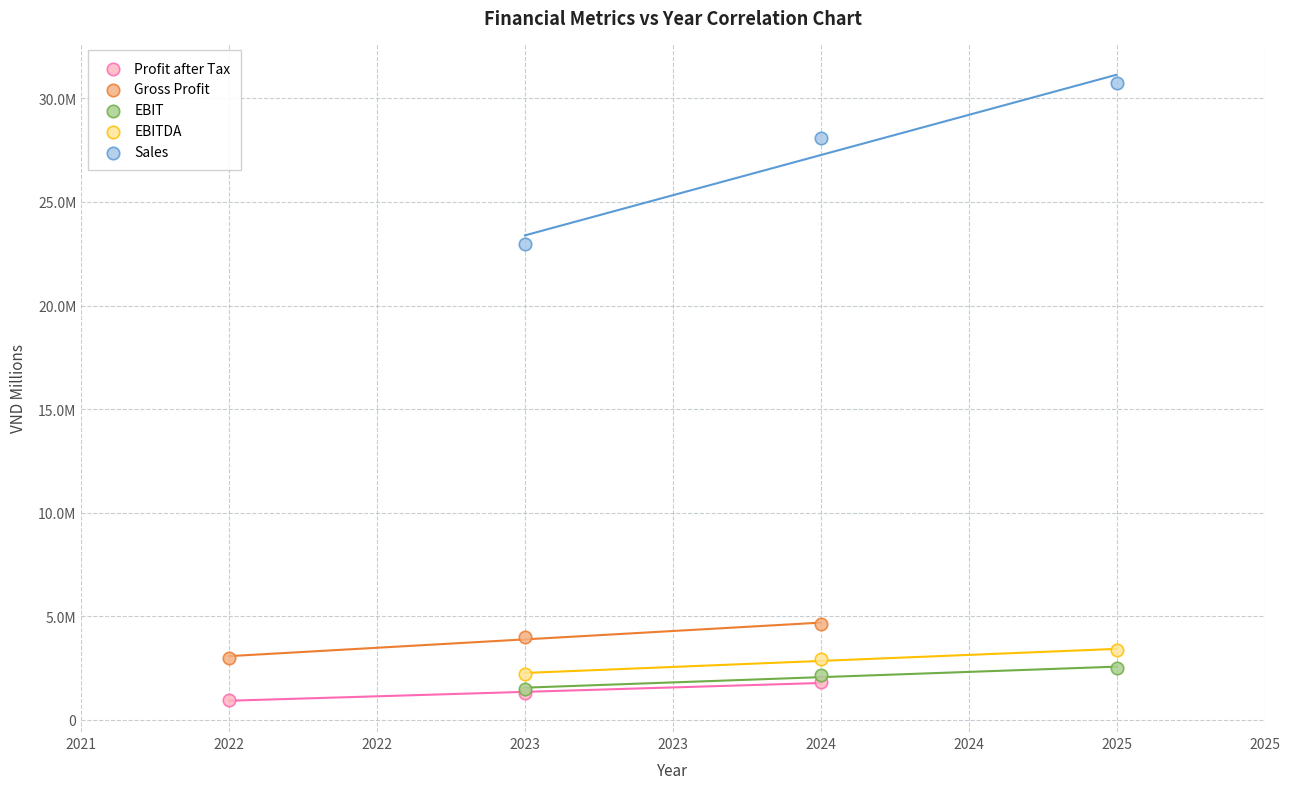

What are all the series names shown in the legend?

Profit after Tax, Gross Profit, EBIT, EBITDA, Sales